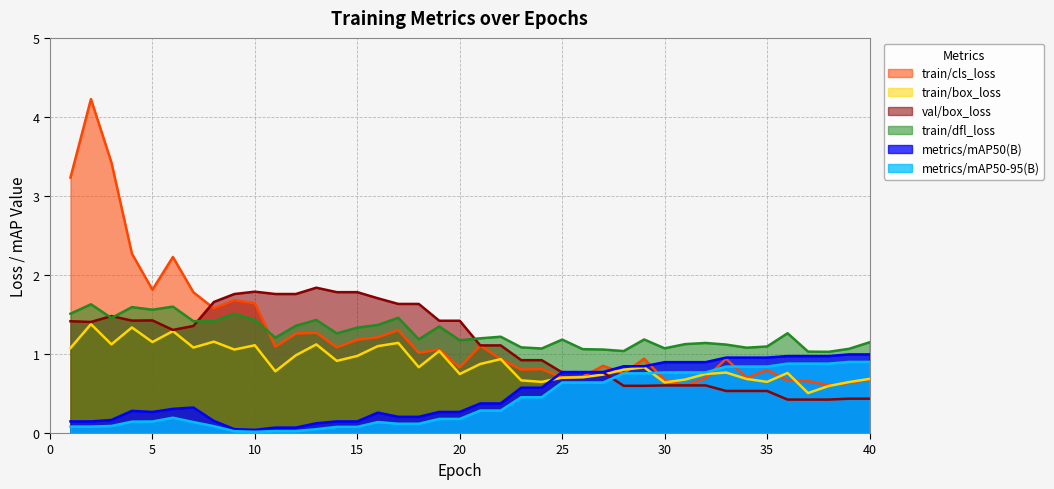

Which category has the highest value across all series?

2